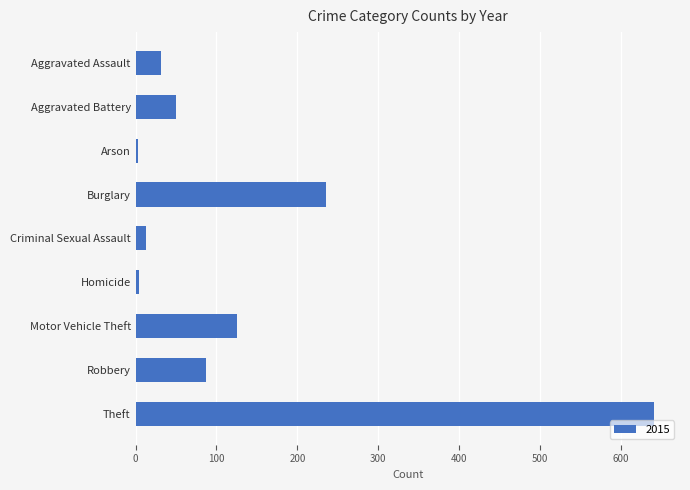

What is the label of the 4th bar from the top?

Burglary